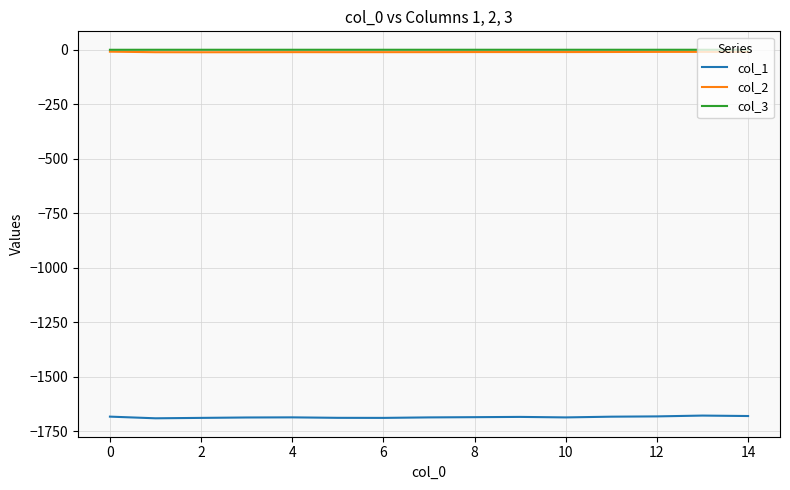

True or false: col_1 and col_3 cross at least once.

False